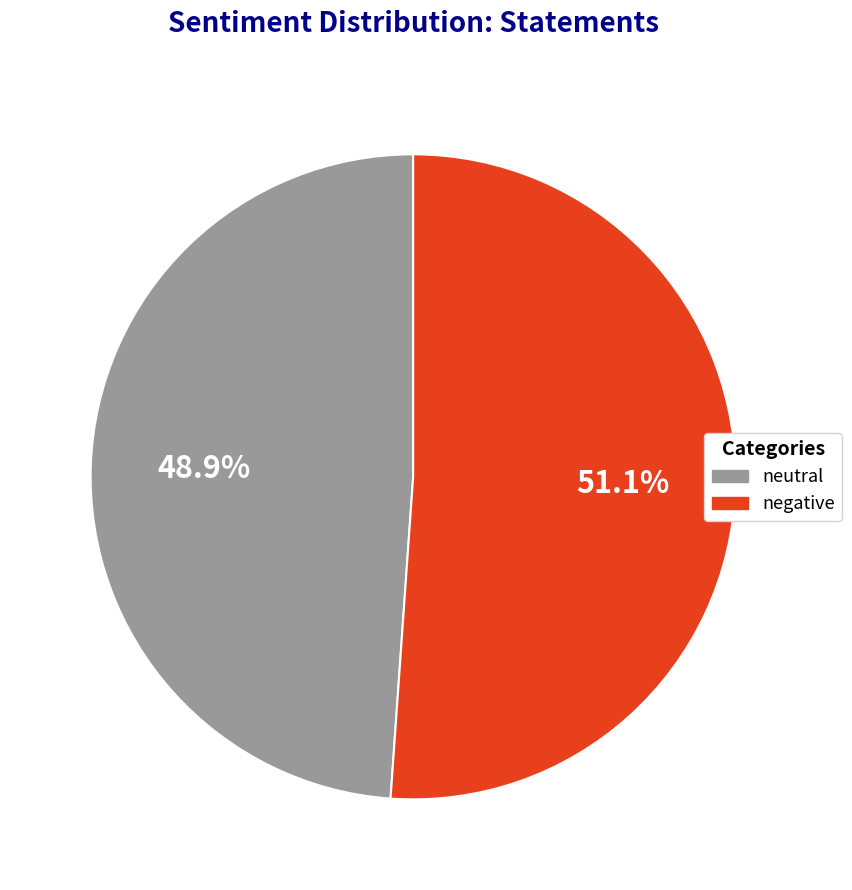

Is there a majority slice in this chart?

Yes